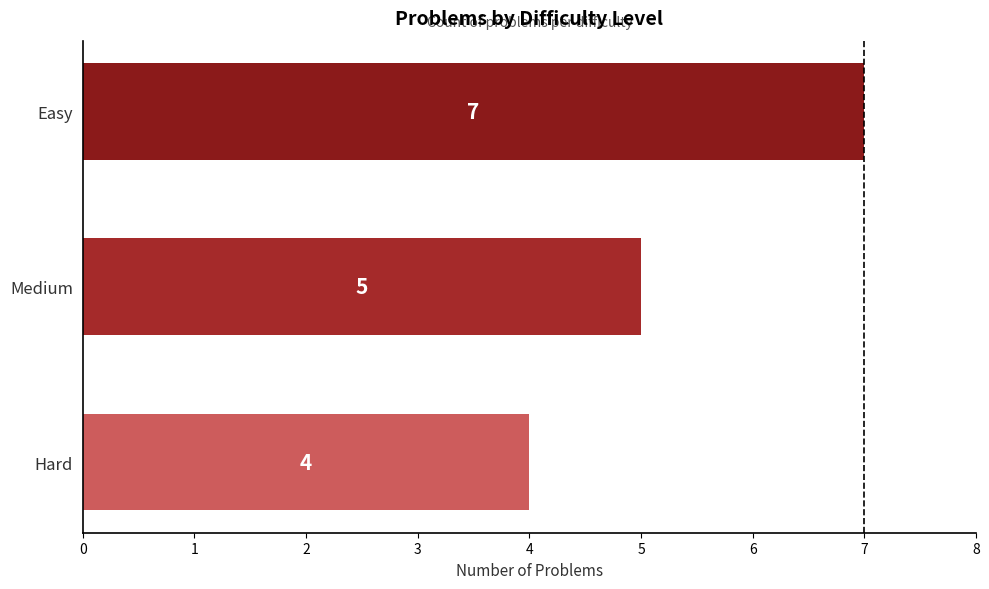

How many values are below 5?

1